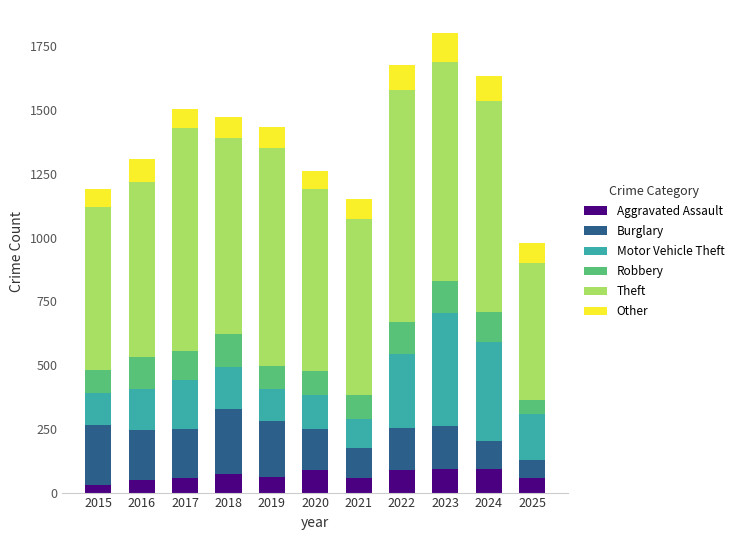

What is the average value of the Aggravated Assault series?

68